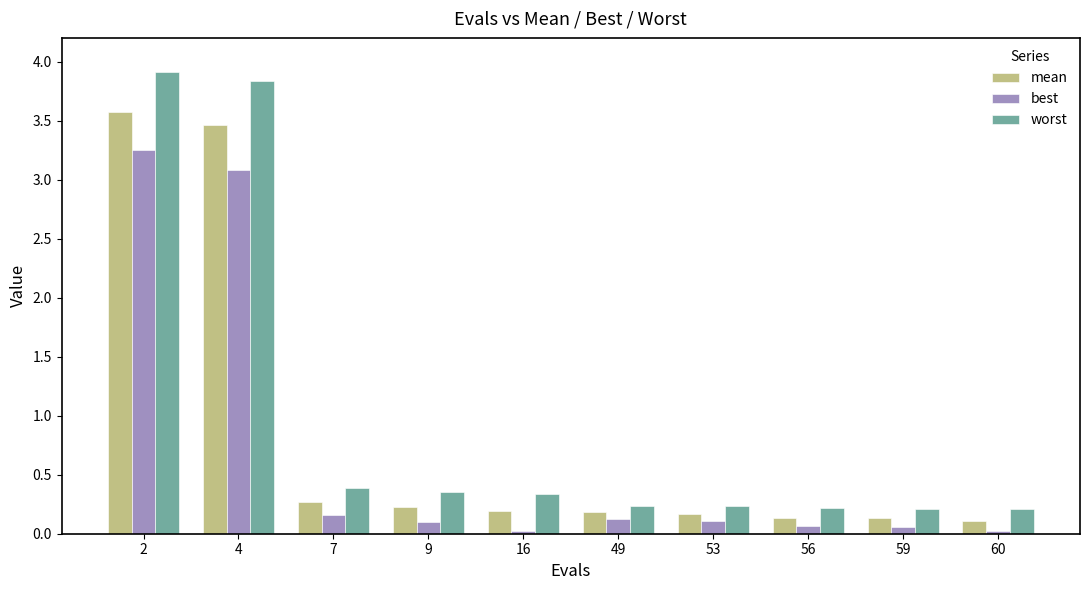

Is the value of worst at 16 greater than the value of mean at 59?

Yes